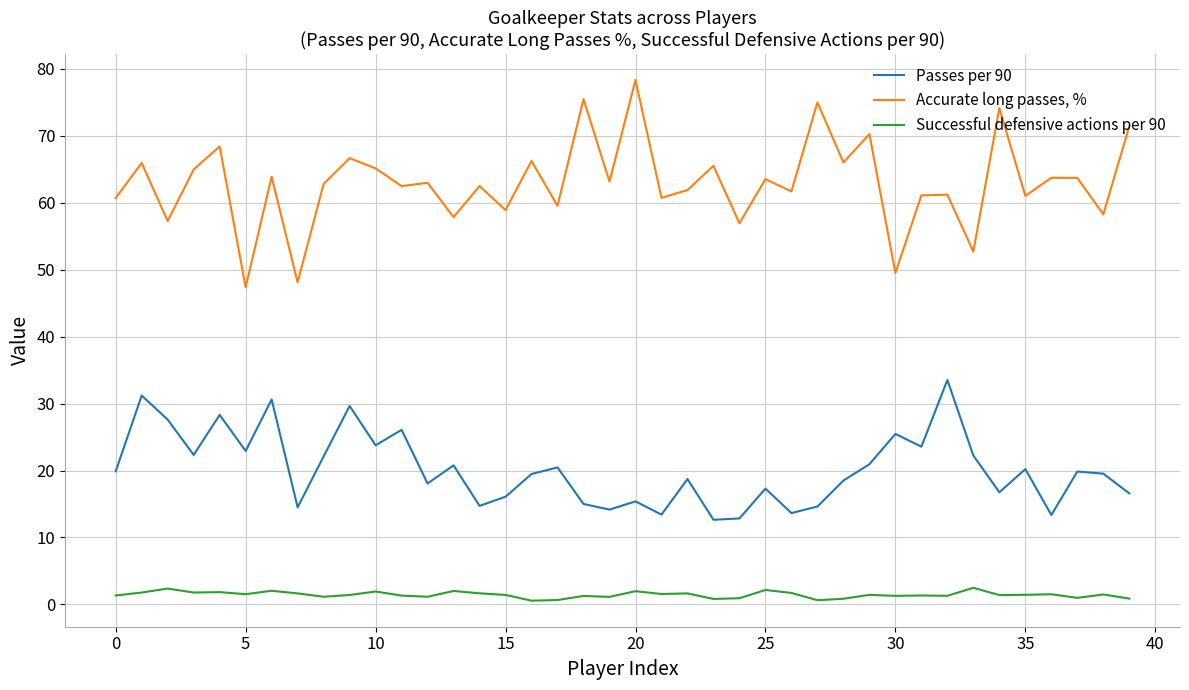

Which series has the widest spread of values?

Accurate long passes, %